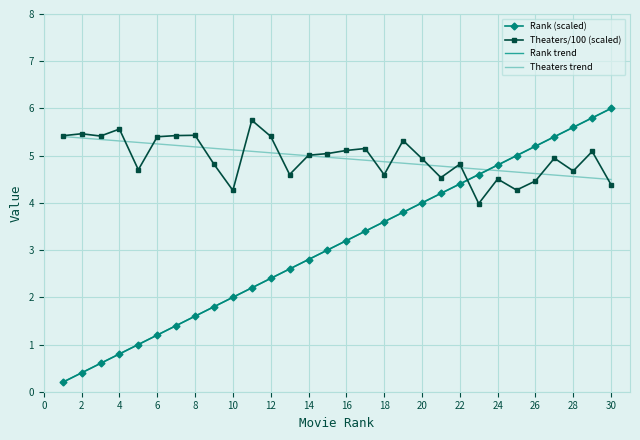

True or false: Theaters trend has more than 0 points higher than both neighbors.

False